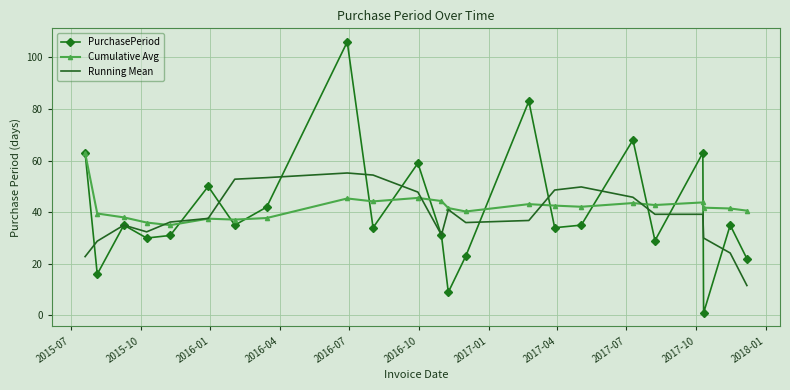

What is the maximum value for Running Mean?

55.2